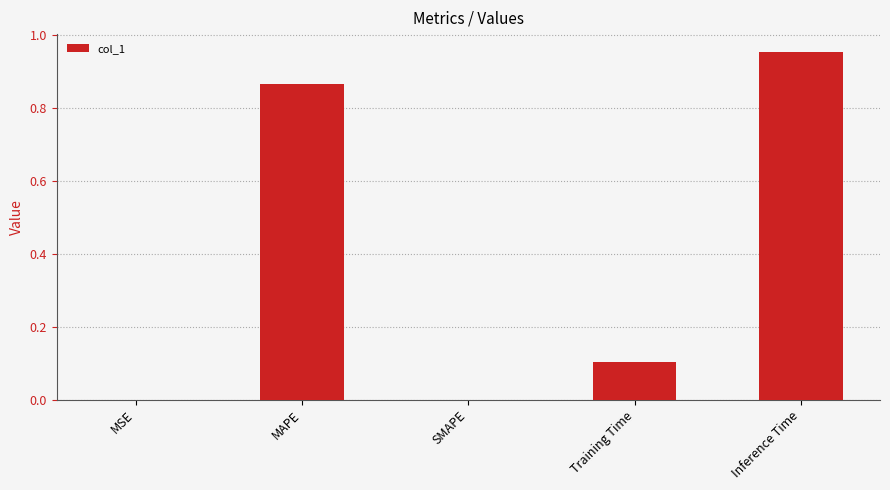

How many series are shown in this chart?

1